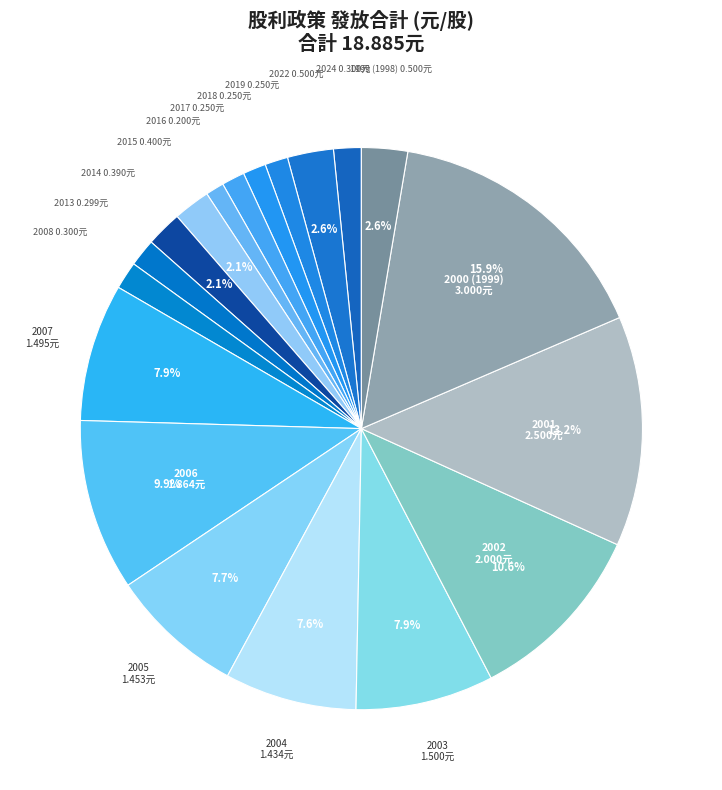

Does any single category account for the majority?

No